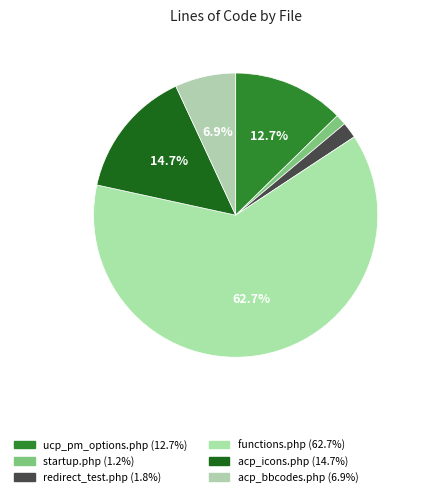

What is the total percentage of acp_bbcodes.php and startup.php?

8.1%